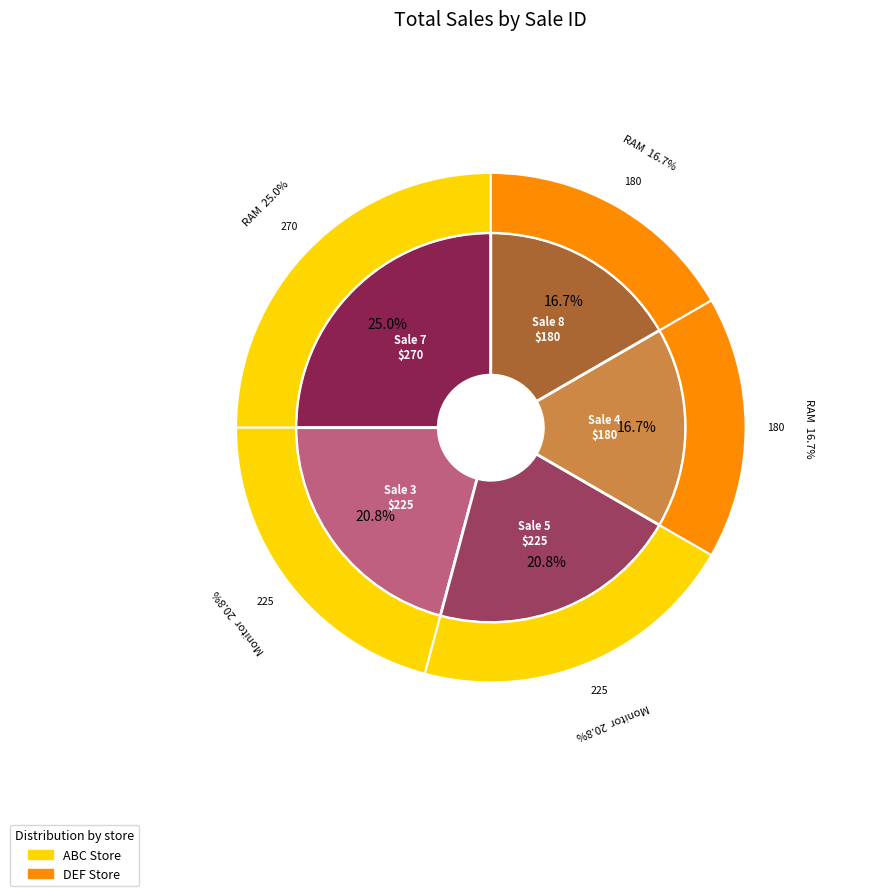

True or false: 7 accounts for 25% of the total.

True